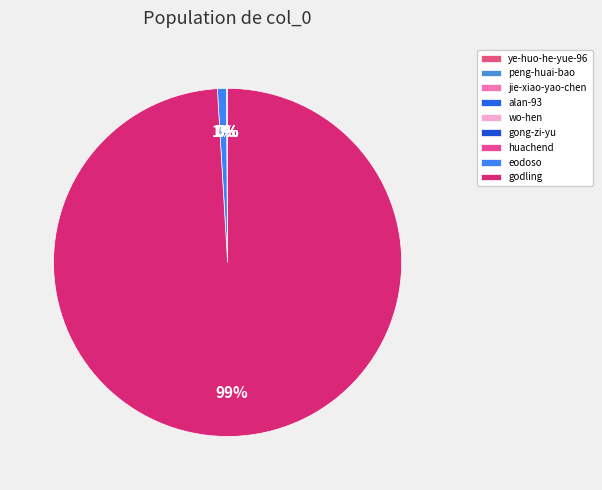

Approximately how many times larger is the value at wo-hen compared to alan-93?

0.5